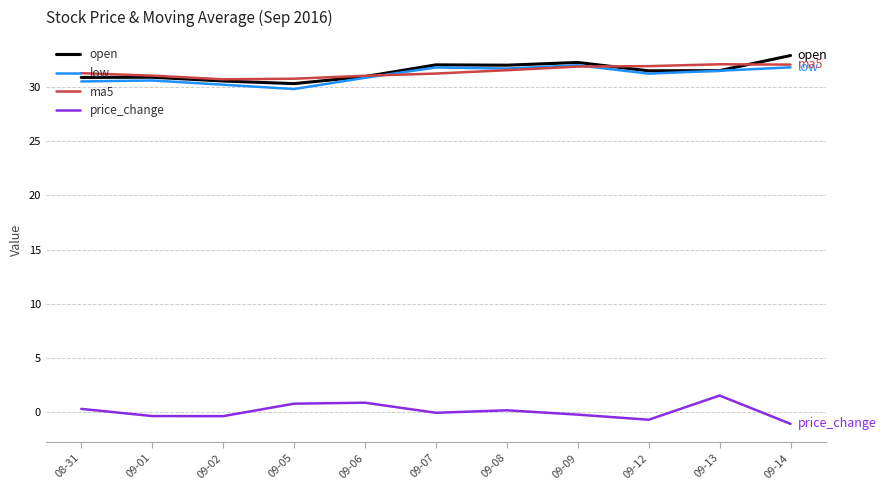

What are all the series names shown in the legend?

open, low, ma5, price_change